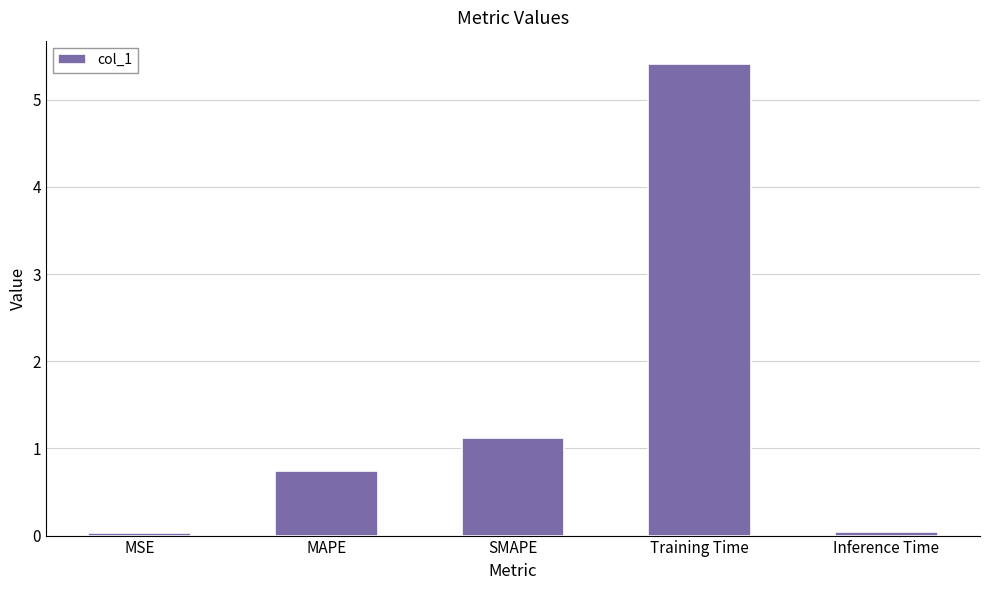

How many bars are there in total?

5